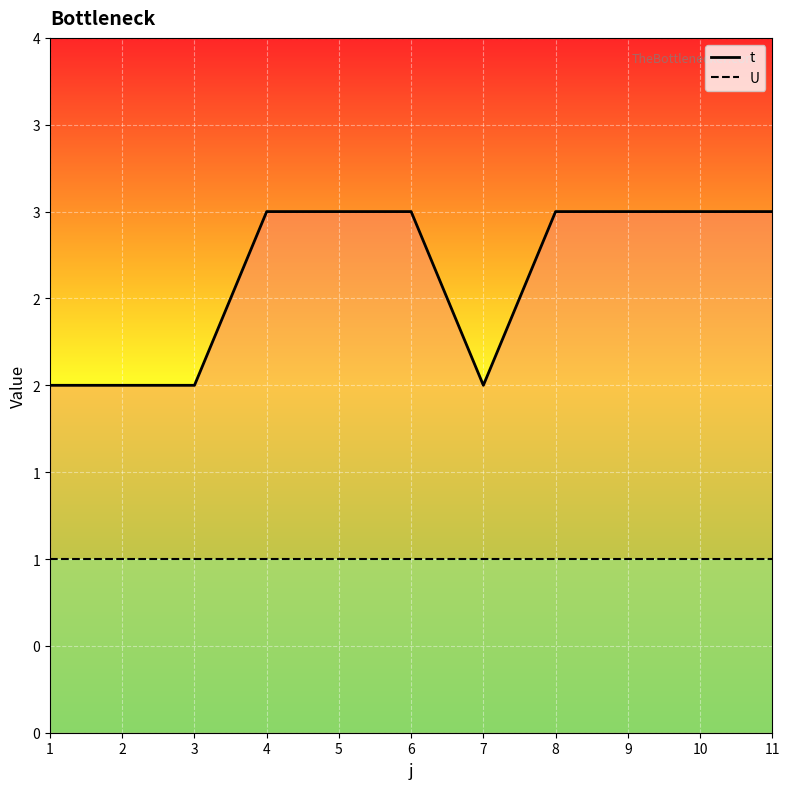

Is it true that t equals 1 at 3?

False